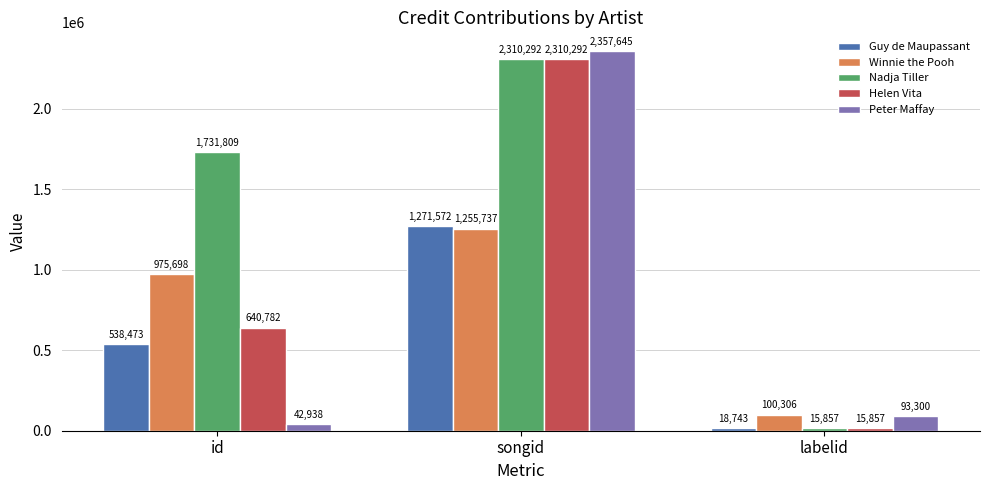

How many values in the Helen Vita series are below 640782?

1